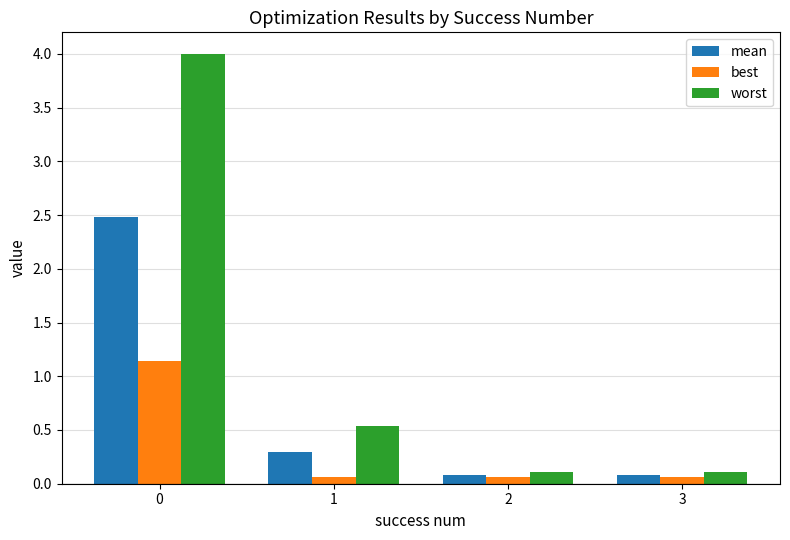

Reading left to right, what are all the values shown in this chart?

mean: 2.5	0.3	0.1	0.1
best: 1.1	0.1	0.1	0.1
worst: 4.0	0.5	0.1	0.1